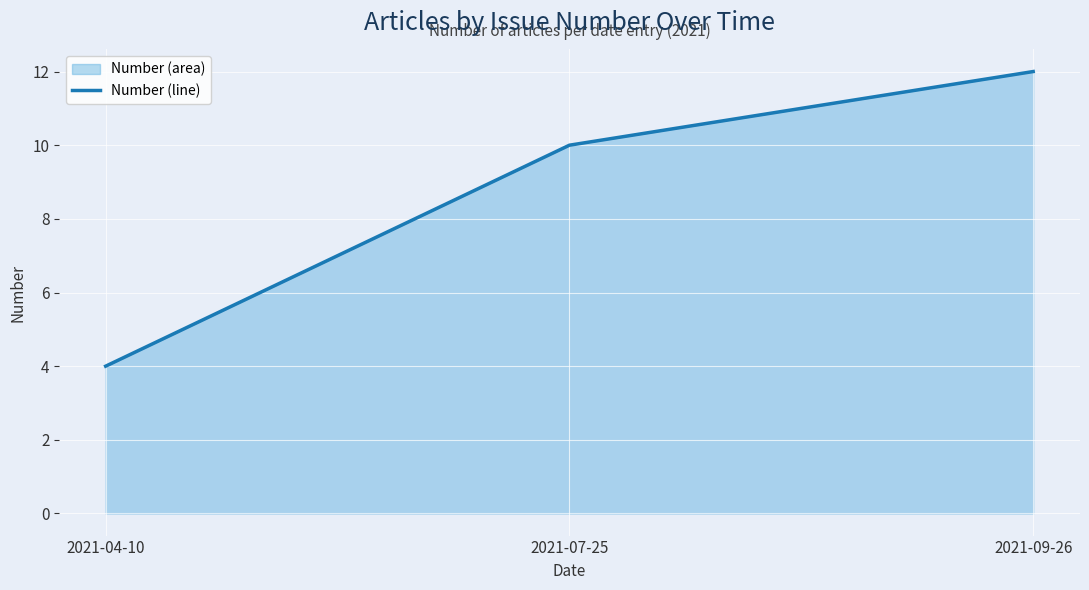

How many categories are shown in the chart?

3